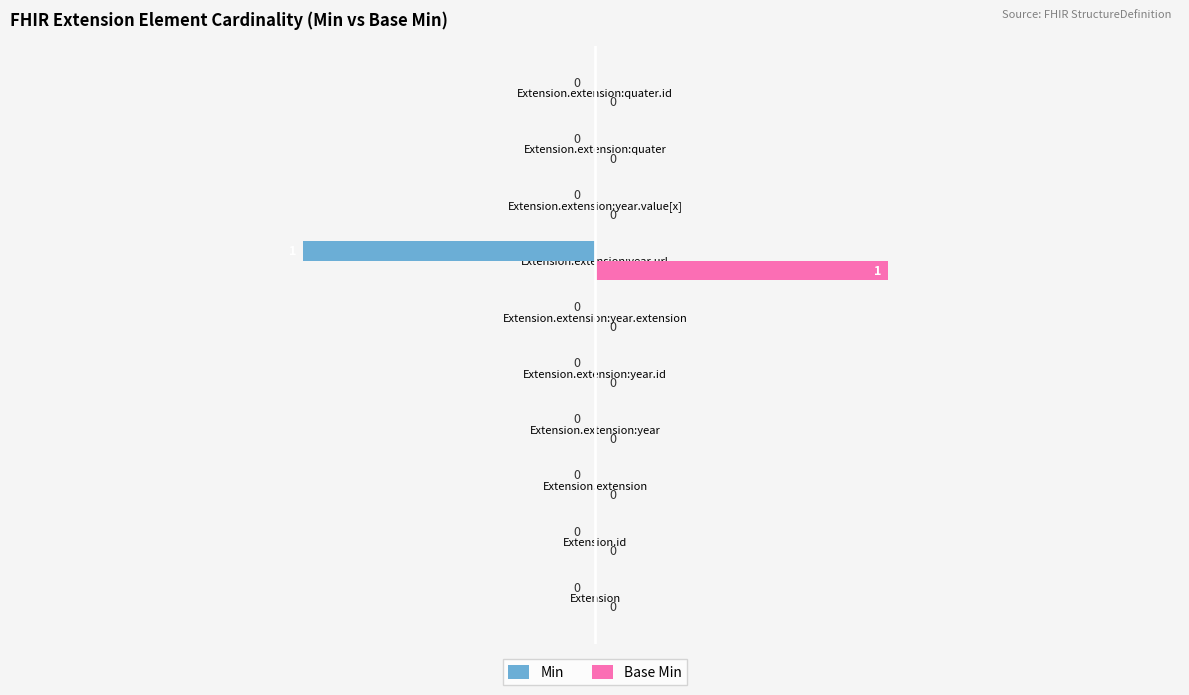

What are all the series names shown in the legend?

Min, Base Min